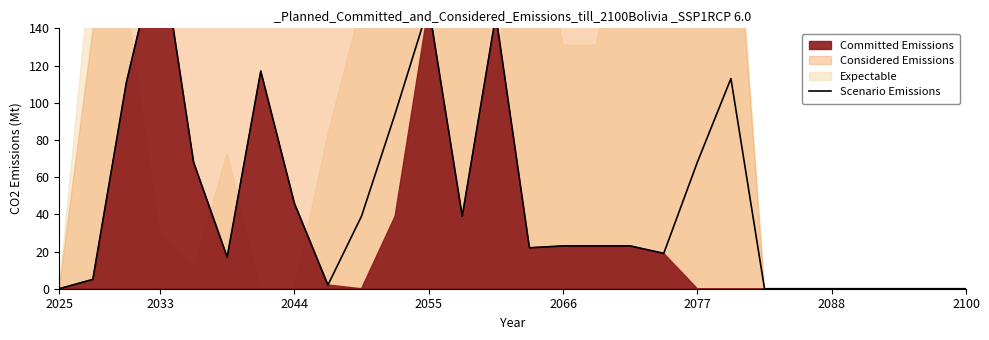

What is the difference between the values at 11 and 14?

130